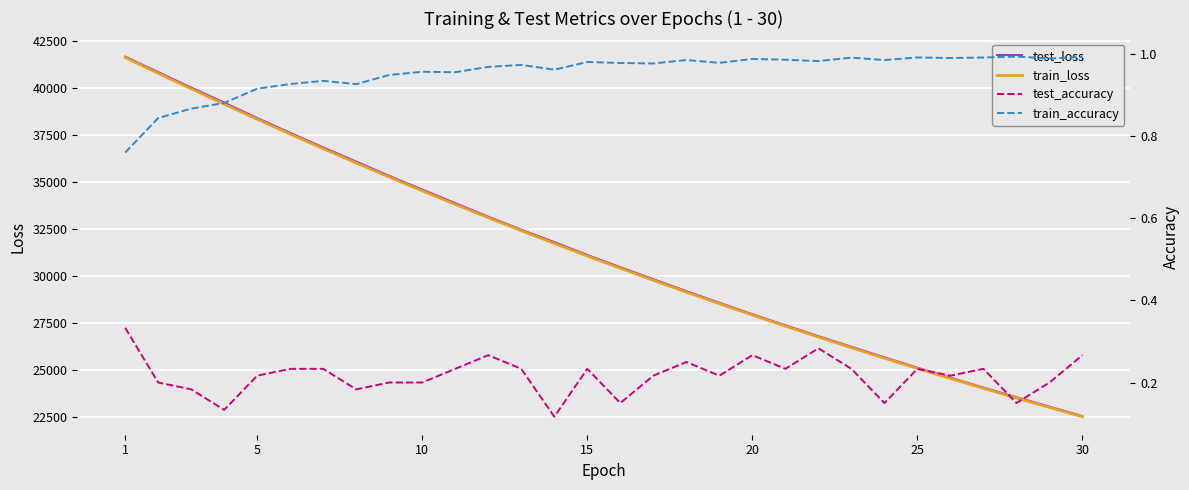

True or false: test_loss has more than 0 interior local peaks.

False